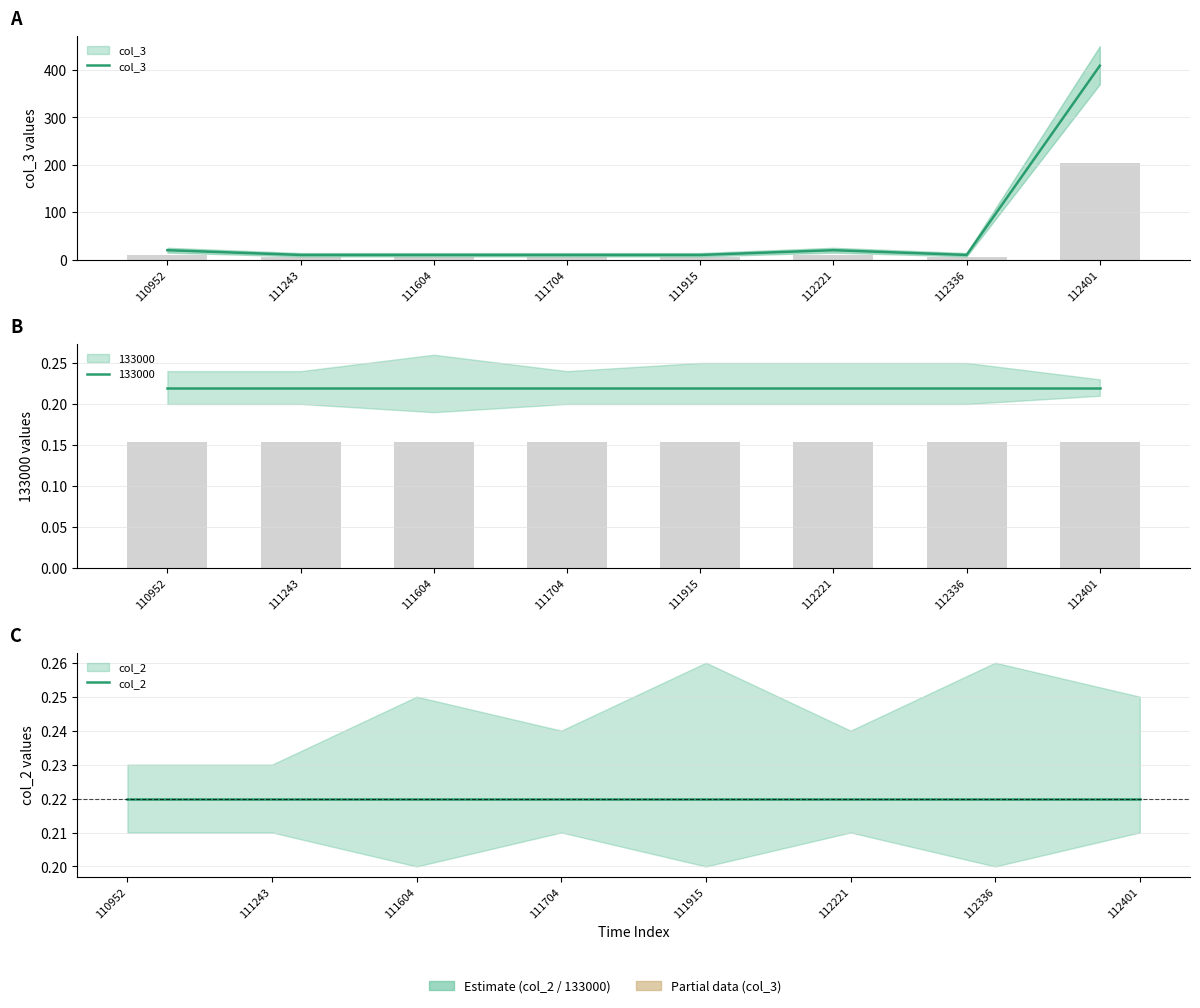

At 112401, list the series in order from largest to smallest.

col_3, col_2